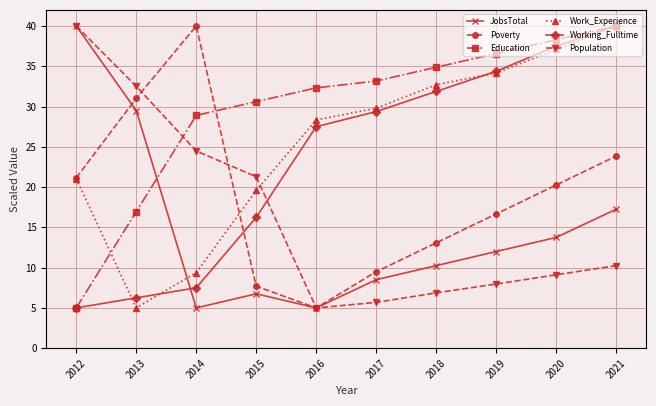

What is the value of the Work_Experience point at the 1st from the left?

21.0